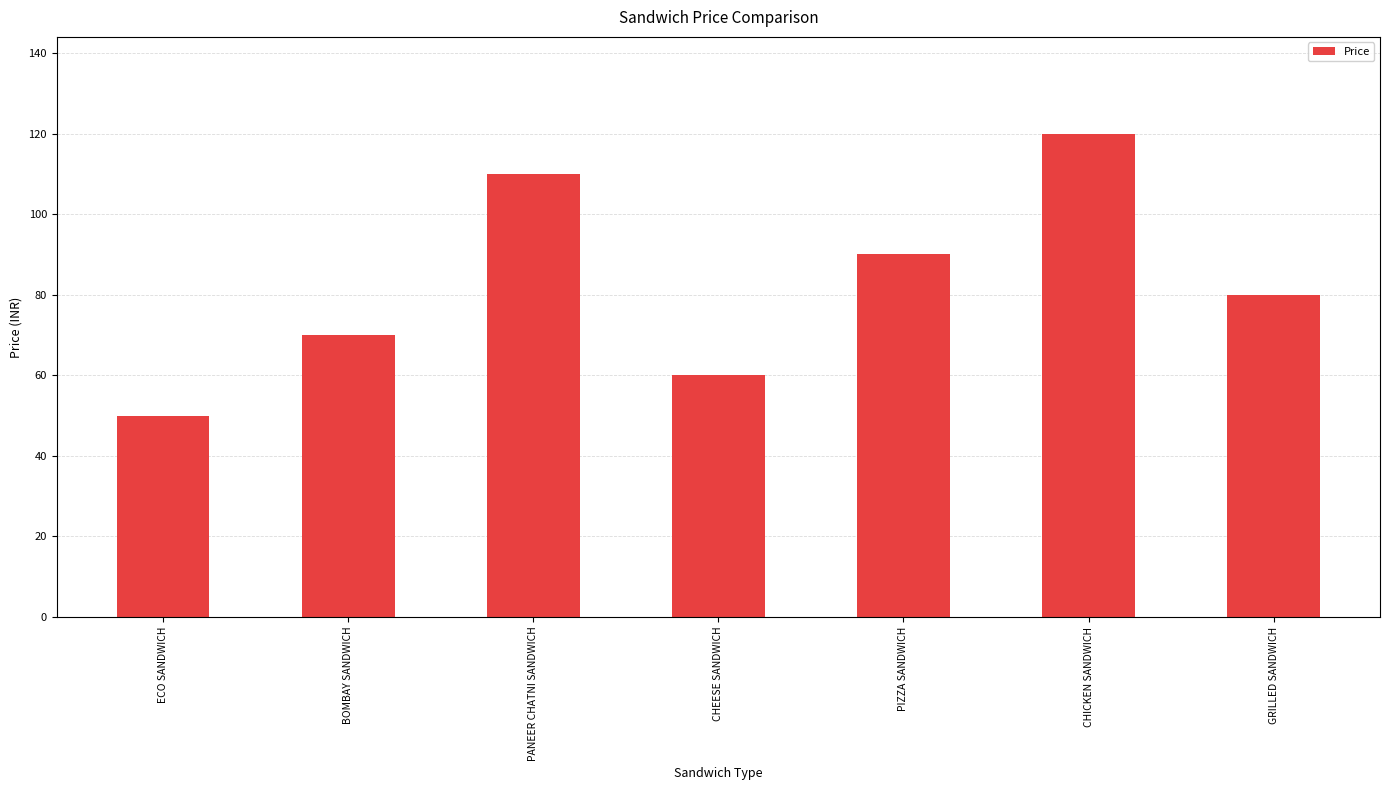

Rank the categories by value from lowest to highest.

ECO SANDWICH, CHEESE SANDWICH, BOMBAY SANDWICH, GRILLED SANDWICH, PIZZA SANDWICH, PANEER CHATNI SANDWICH, CHICKEN SANDWICH